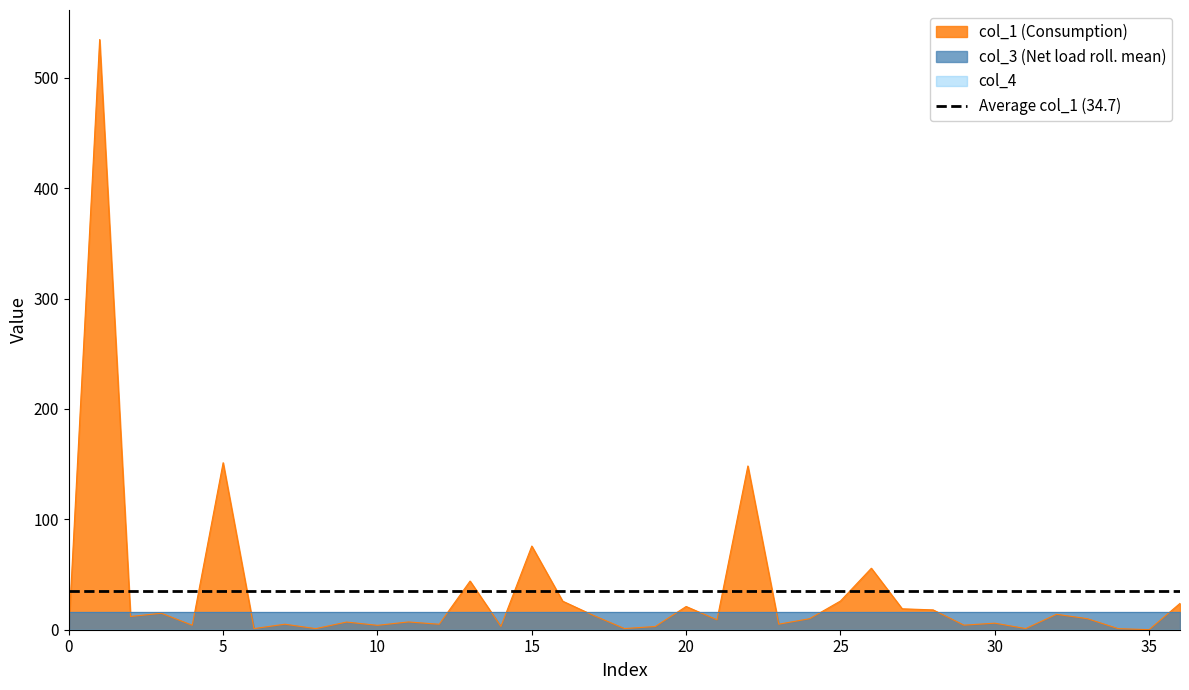

What is the maximum value for col_1 (Consumption)?

534.7